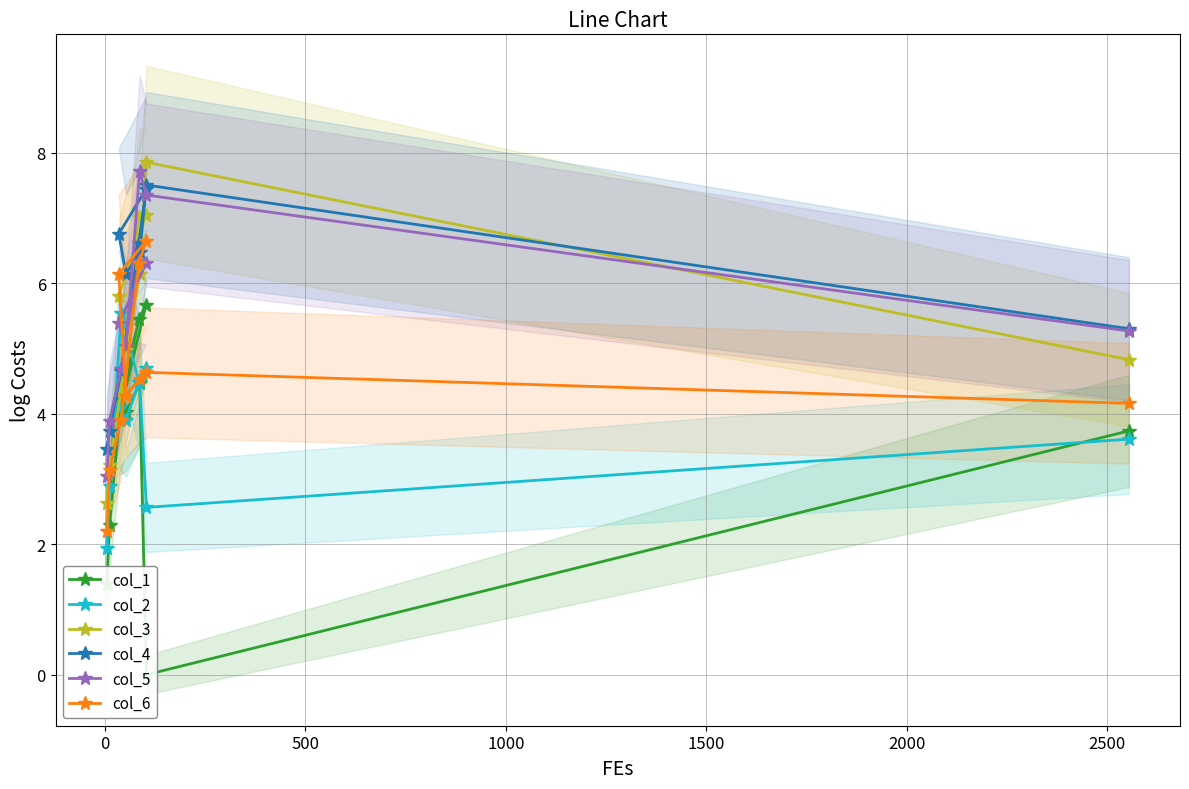

What is the value of the col_3 point at the 4th from the left?

4.4